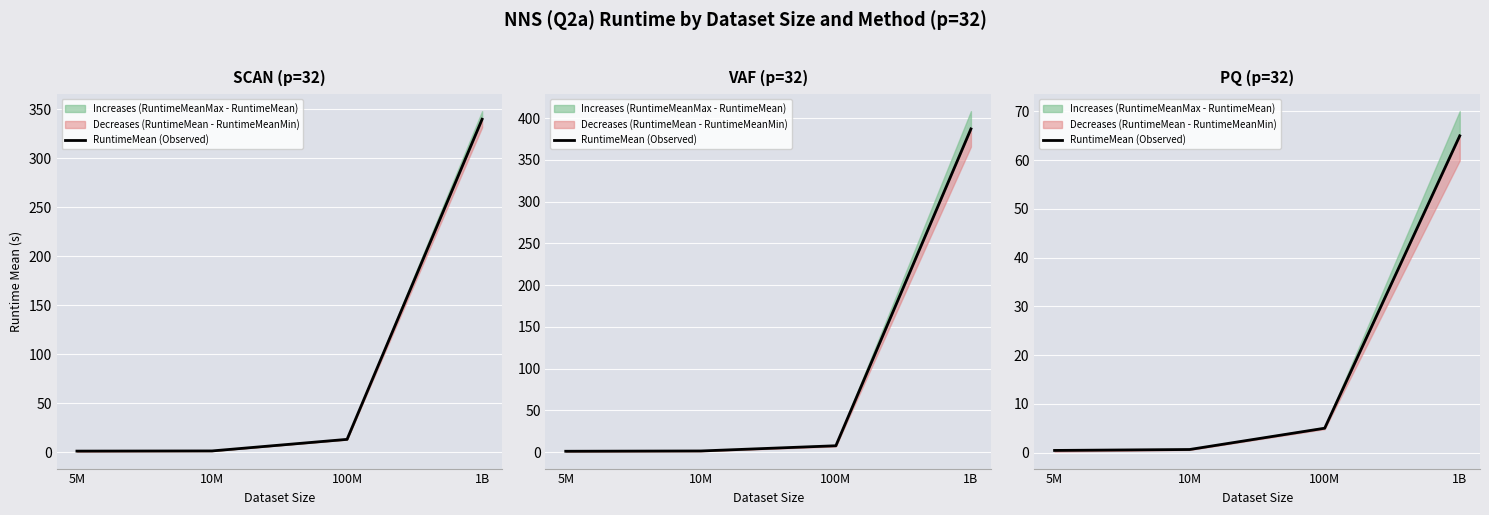

True or false: the data shows 65.0 at 1B.

True